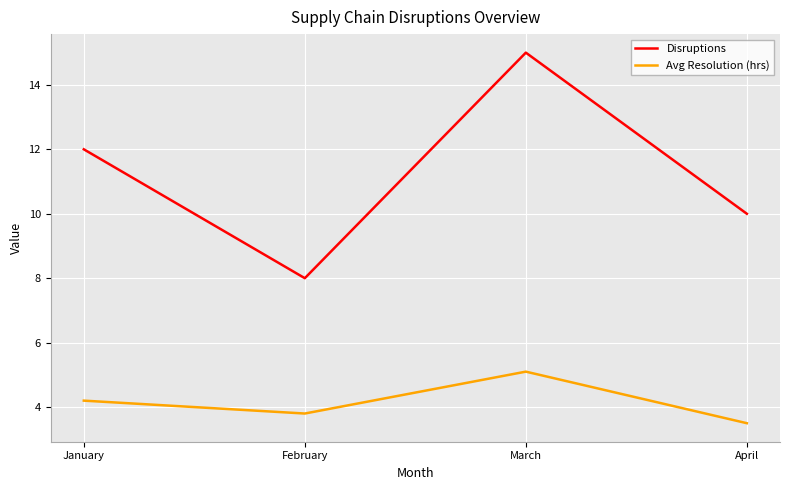

Is the value of Disruptions at January greater than the value of Avg Resolution (hrs) at March?

Yes